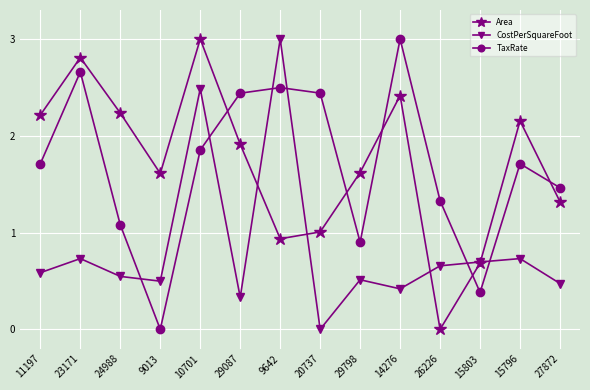

What is the label of the 13th point from the right?

23171